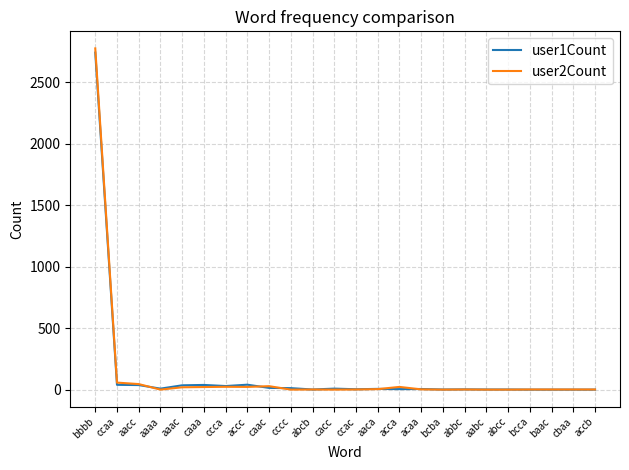

At which label does user1Count reach its peak?

bbbb